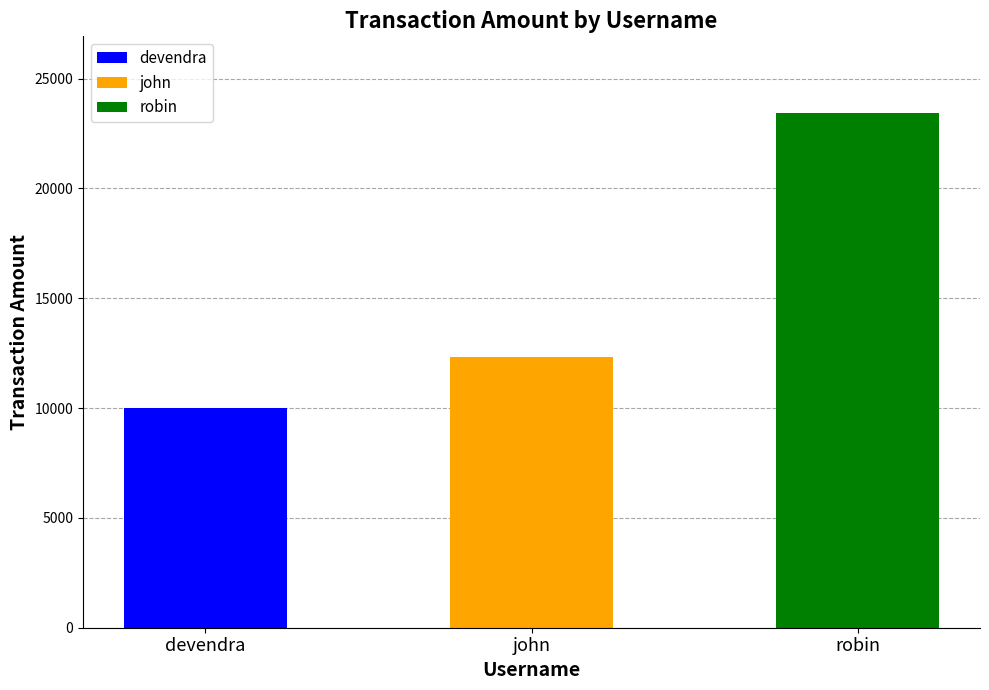

Rank the categories by value from lowest to highest.

devendra, john, robin